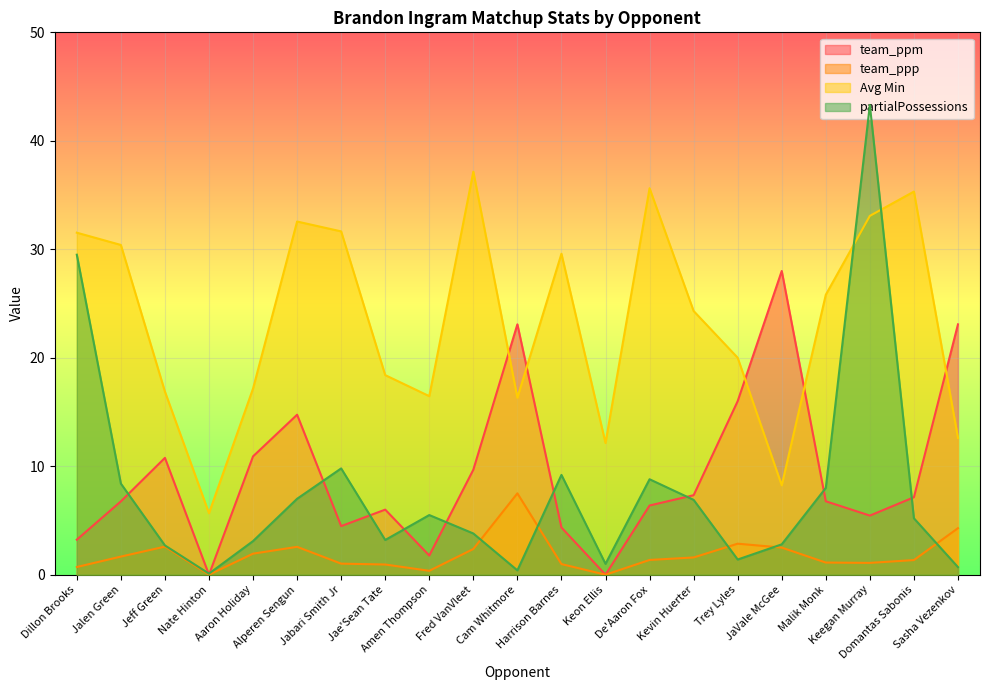

Between Dillon Brooks and Kevin Huerter, which series saw the biggest shift?

partialPossessions